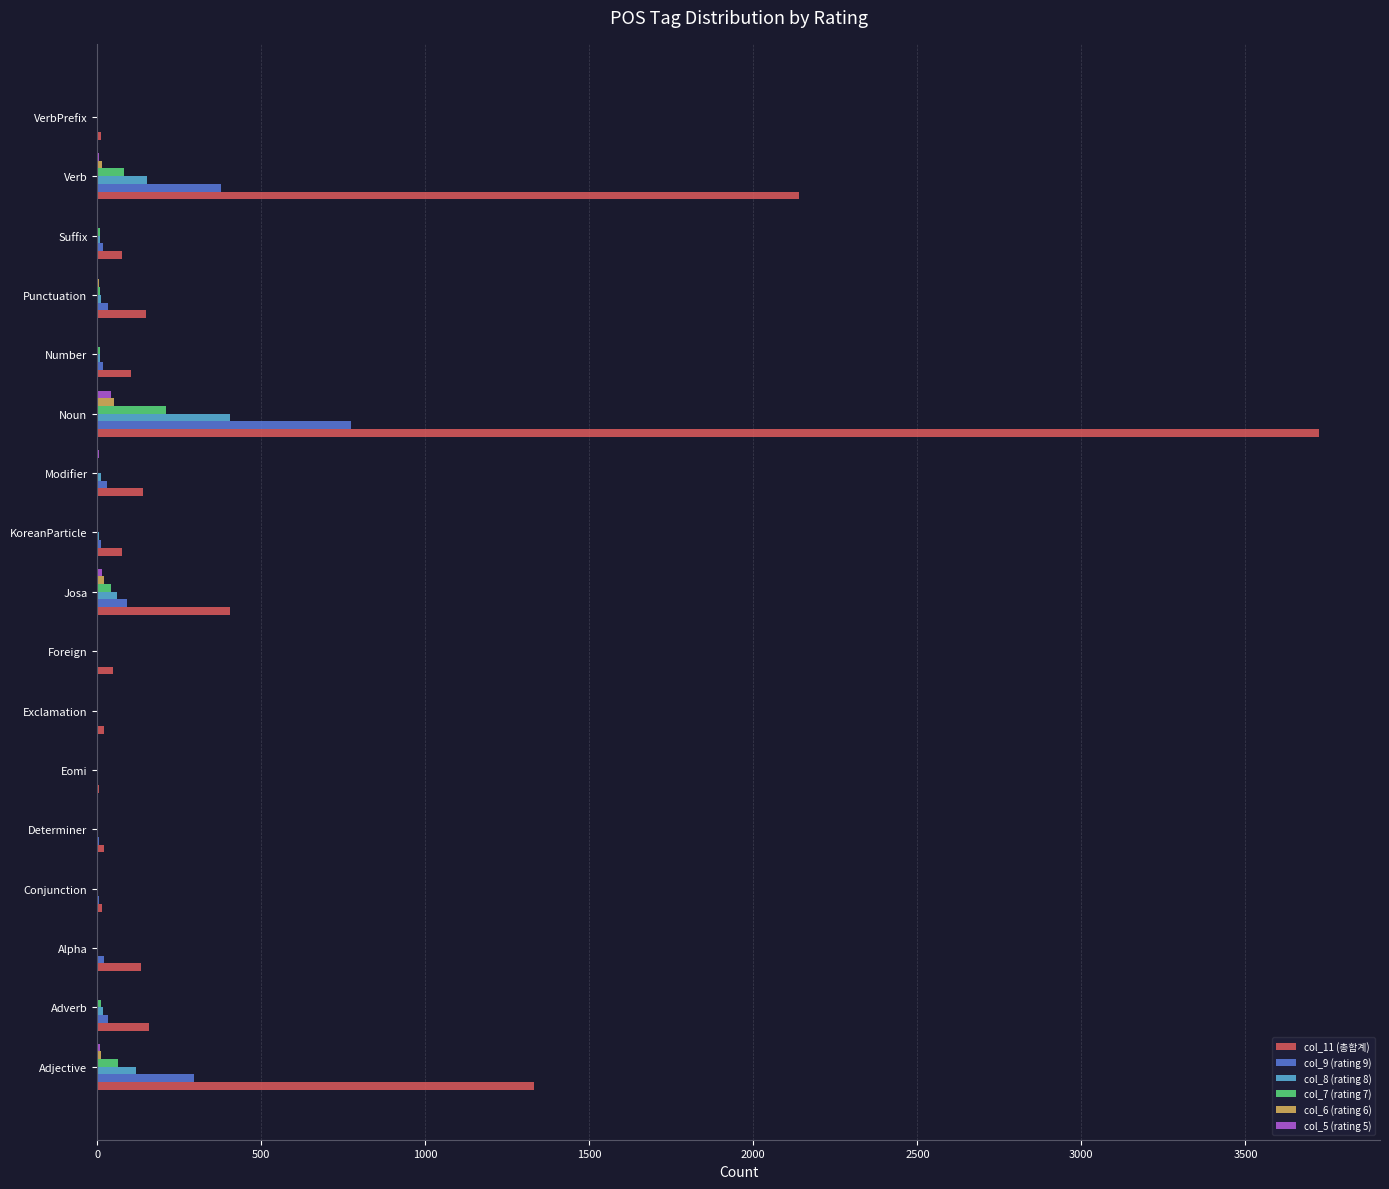

How many distinct data groups are displayed?

6